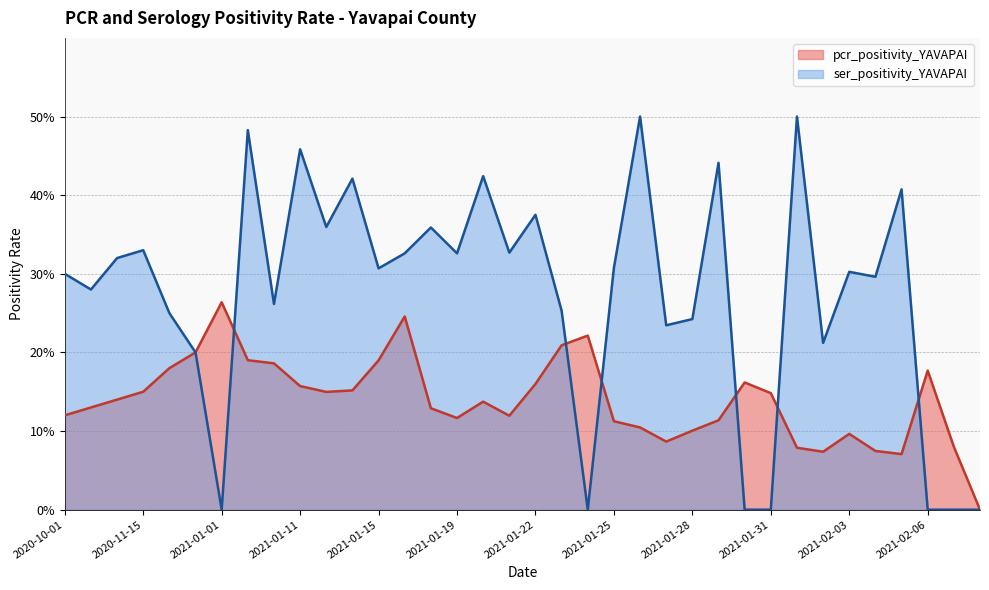

True or false: ser_positivity_YAVAPAI and pcr_positivity_YAVAPAI cross at least once.

True